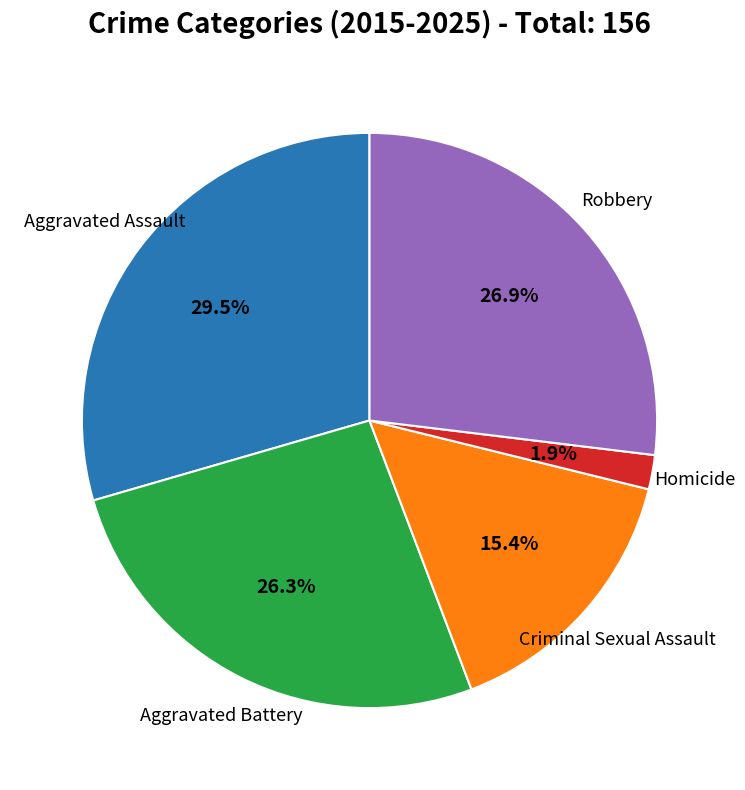

Is there any slice that represents more than half of the pie?

No